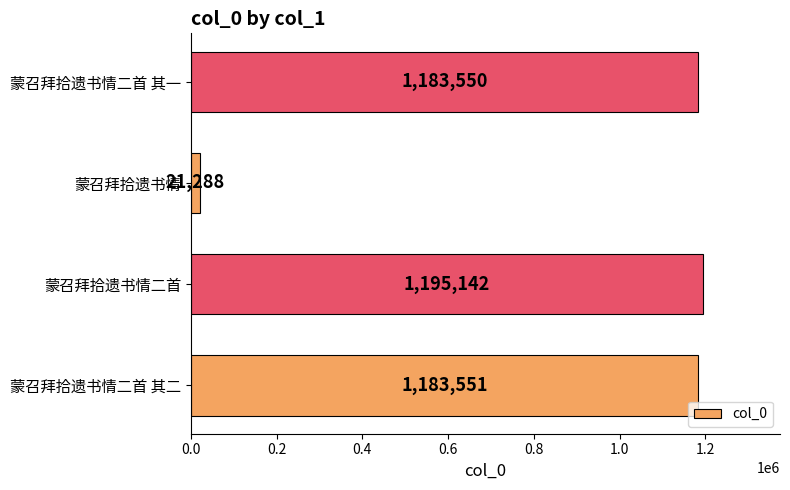

At which category does the chart reach its minimum across all series?

蒙召拜拾遗书情